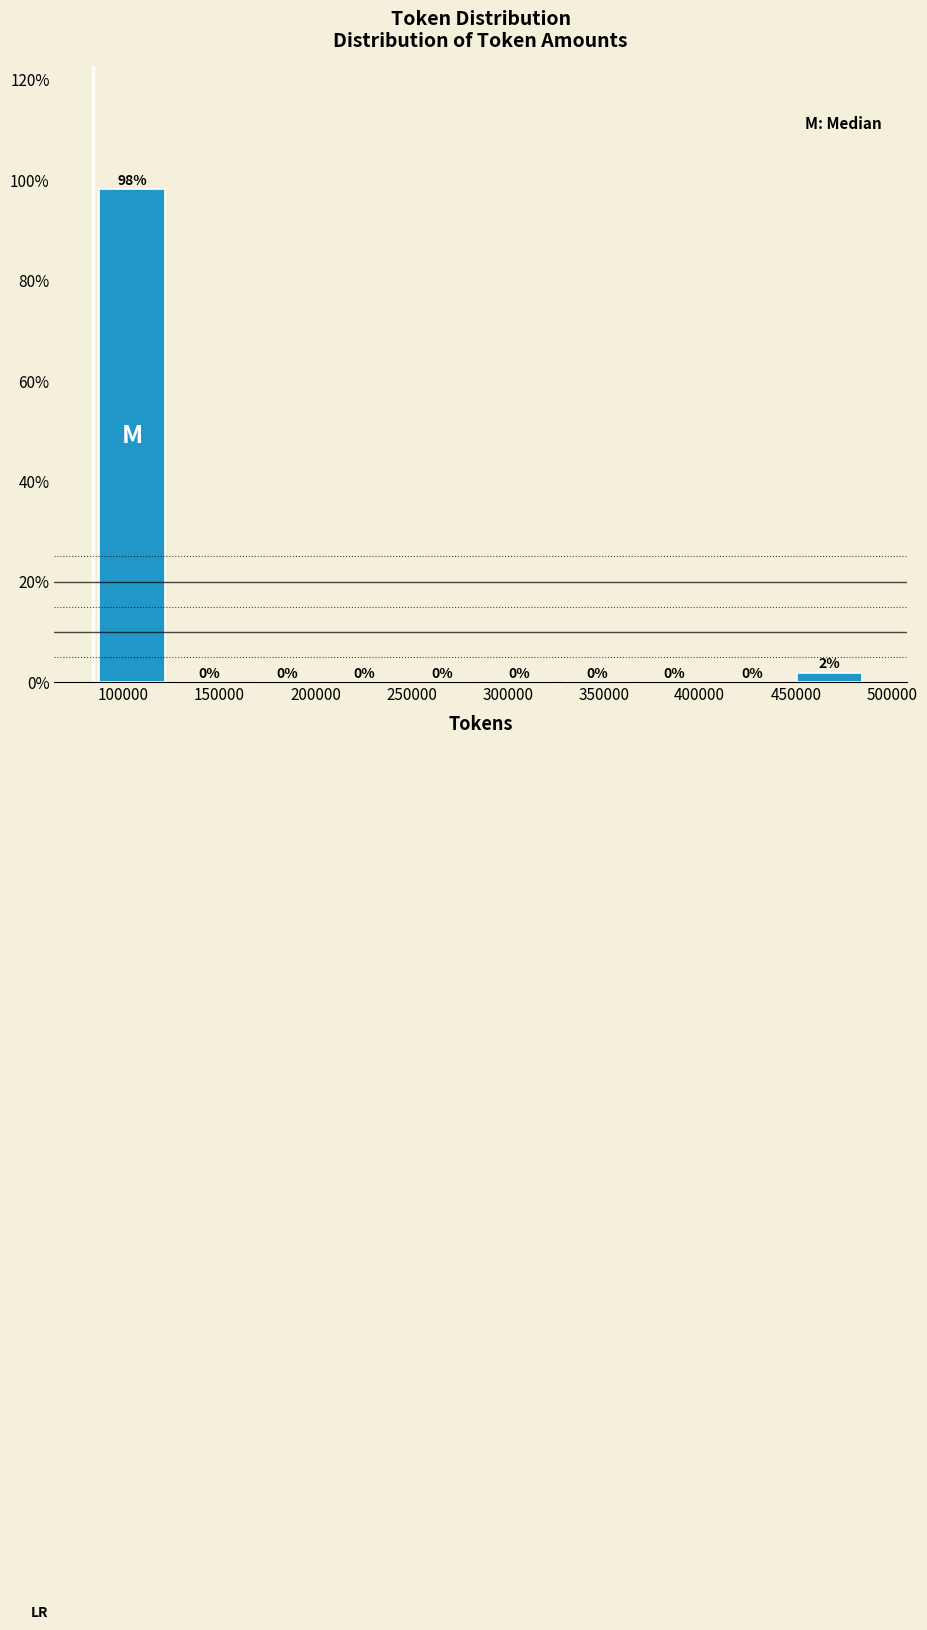

Over which range of the x-axis is the bar tallest?

85000 to 125000